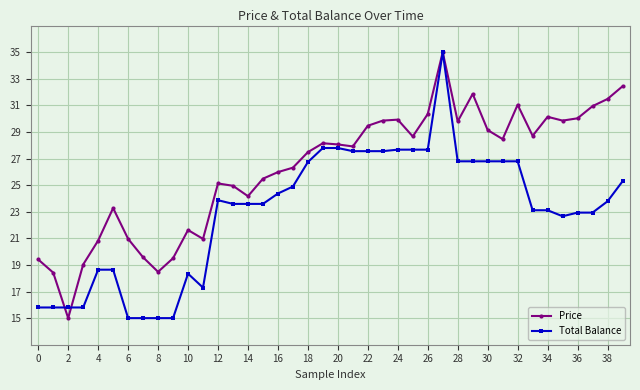

Rank the series by their average value, from highest to lowest.

Price, Total Balance